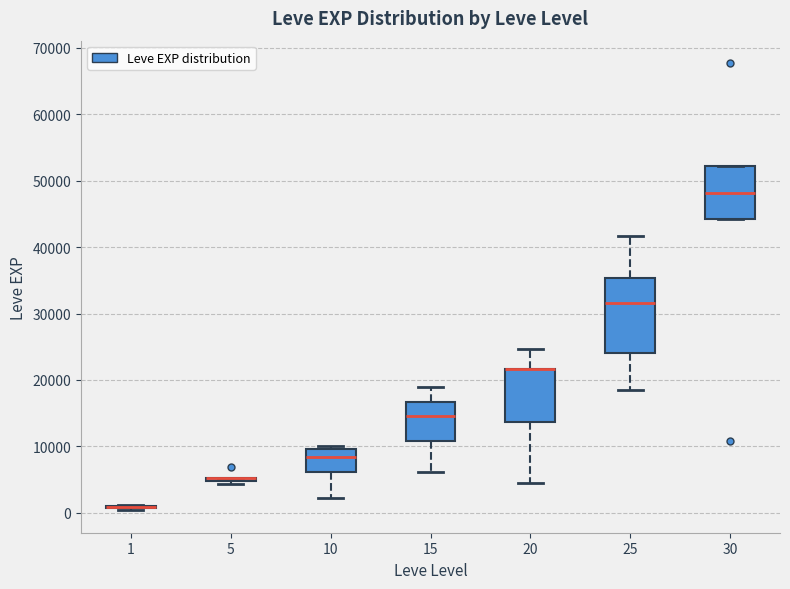

Which box is the tallest, from its lower edge to its upper edge?

25